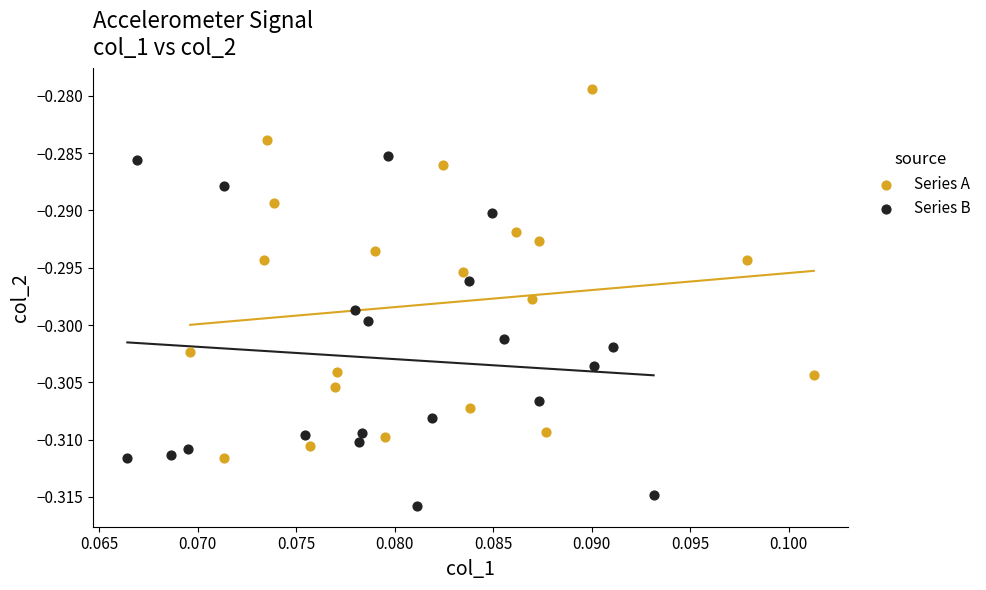

Which series contains the highest Y value?

Series A